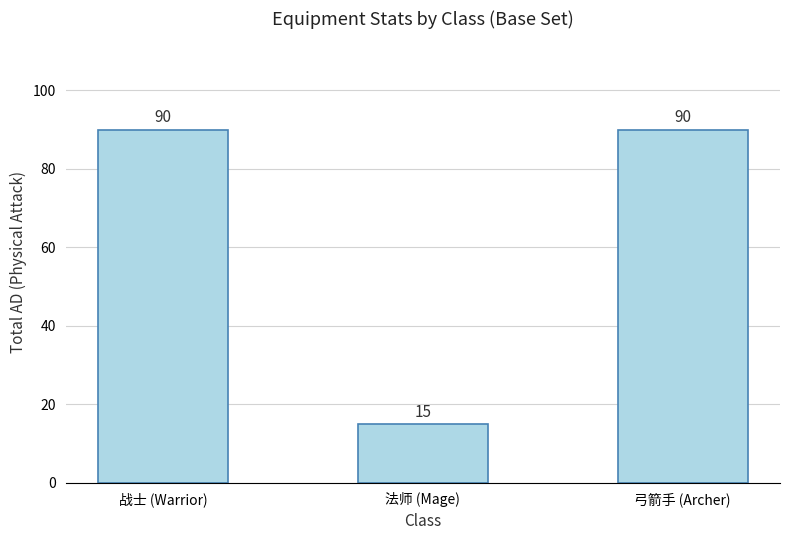

True or false: the data shows 6 at 法师 (Mage).

False